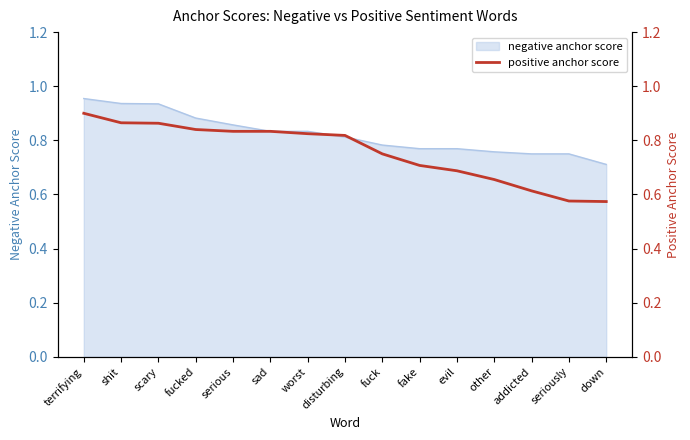

Rank the categories by value from highest to lowest.

terrifying, shit, scary, fucked, serious, sad, worst, disturbing, fuck, fake, evil, other, addicted, seriously, down